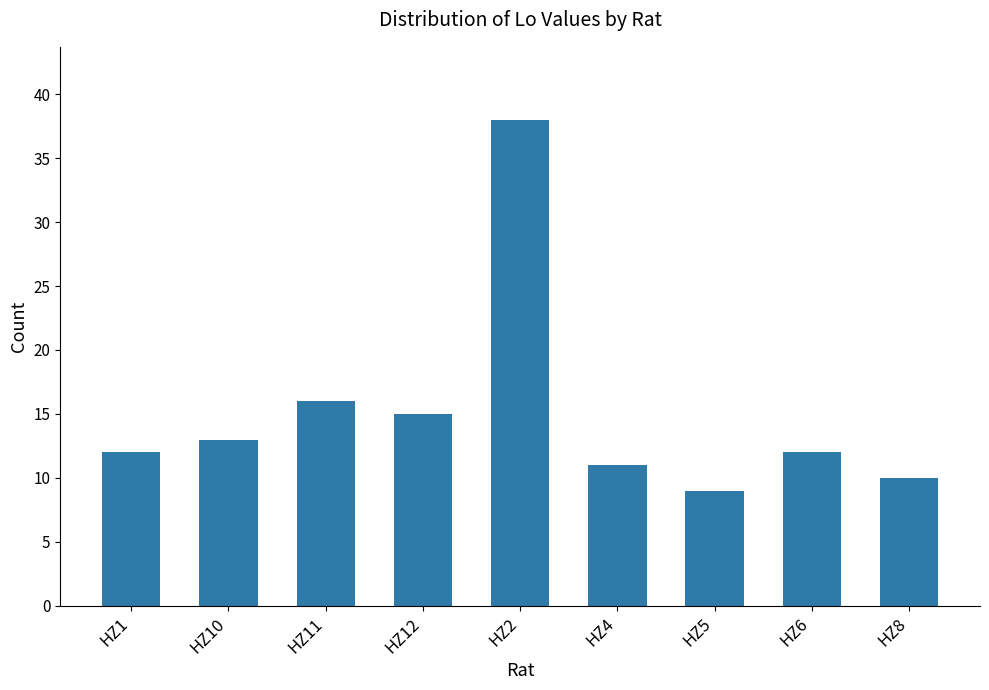

Count the number of data series in this chart.

1